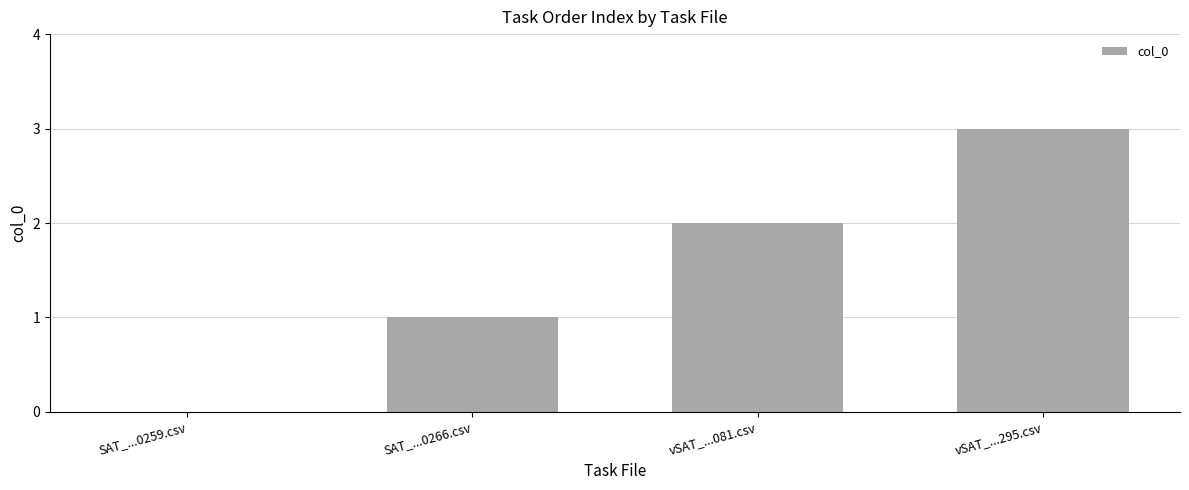

What is the sum of the values at SAT_...0259.csv and vSAT_...295.csv?

3